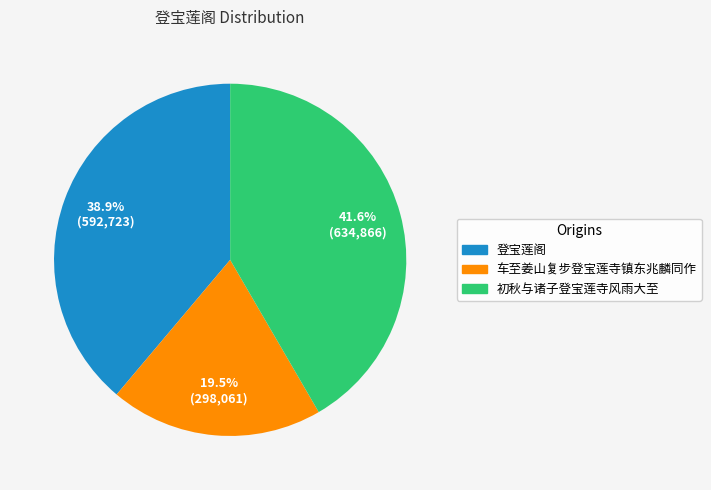

To the nearest percent, what is the combined percentage of 初秋与诸子登宝莲寺风雨大至 and 车至姜山复步登宝莲寺镇东兆麟同作?

61%